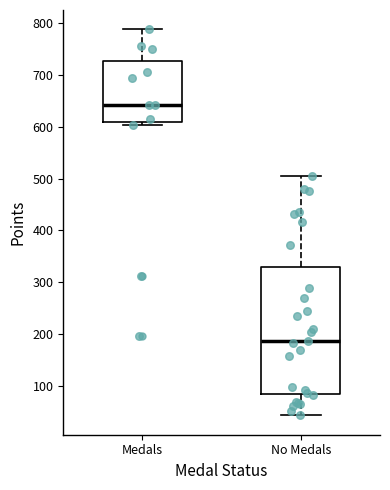

Comparing the boxes themselves (not the whiskers), which one is the tallest?

No Medals